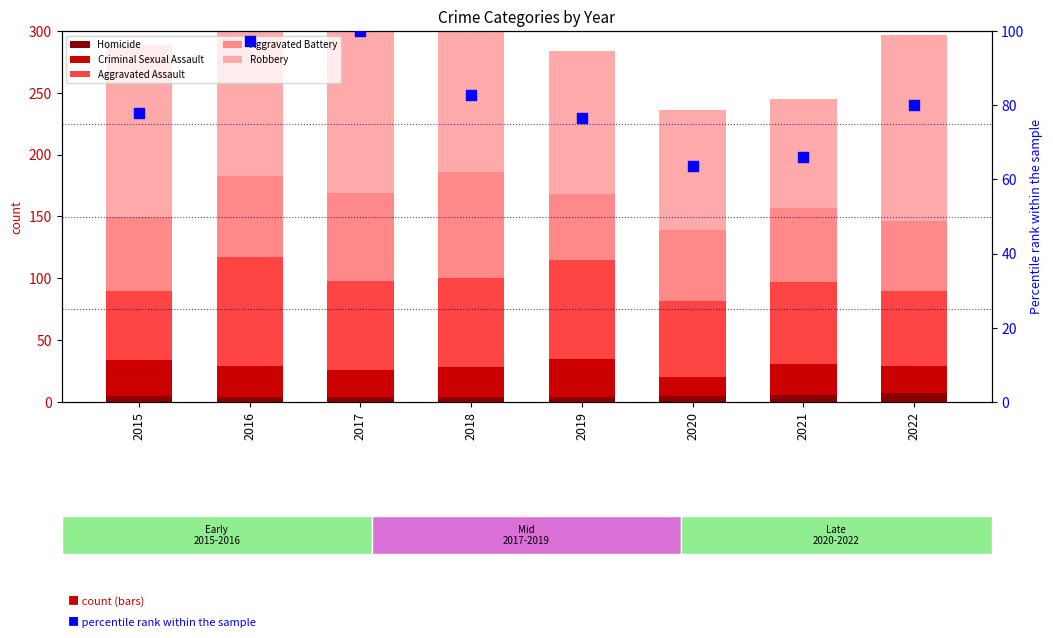

Which series reaches the minimum Y coordinate?

Homicide